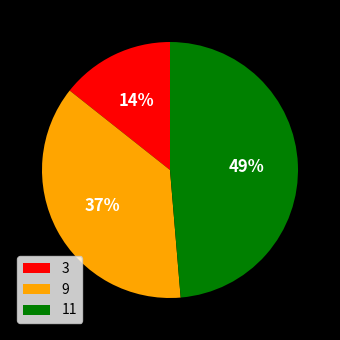

What percentage is the 3 slice, to the nearest percent?

14%